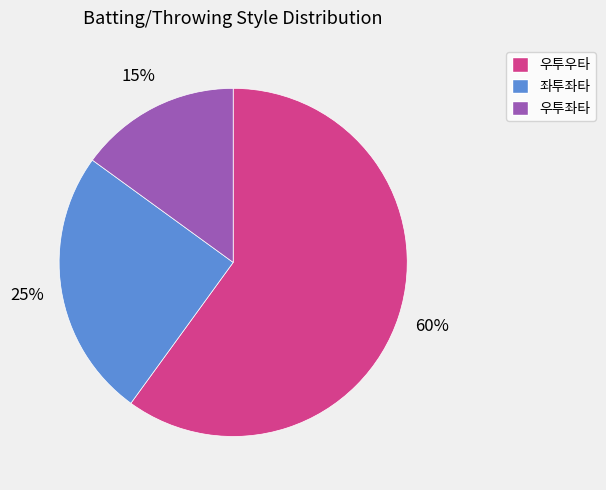

How many slices are in this pie chart?

3